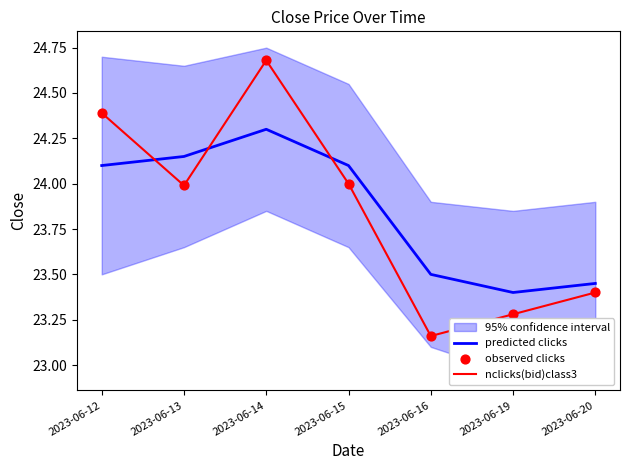

At how many categories does at least one series exceed 23?

7